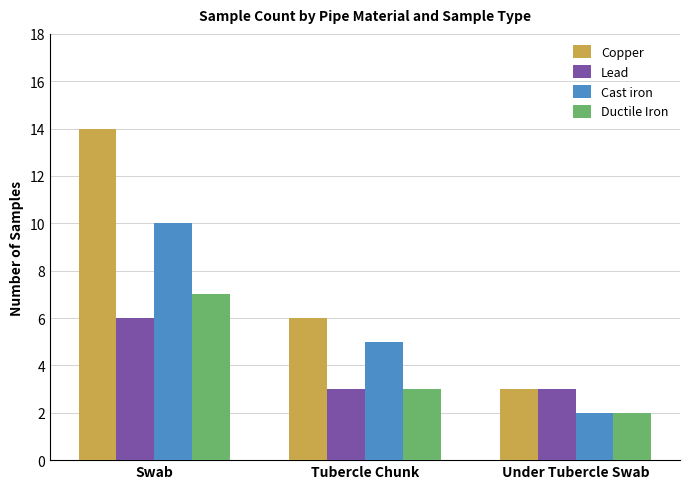

True or false: Ductile Iron has a value of 2 at Under Tubercle Swab.

True